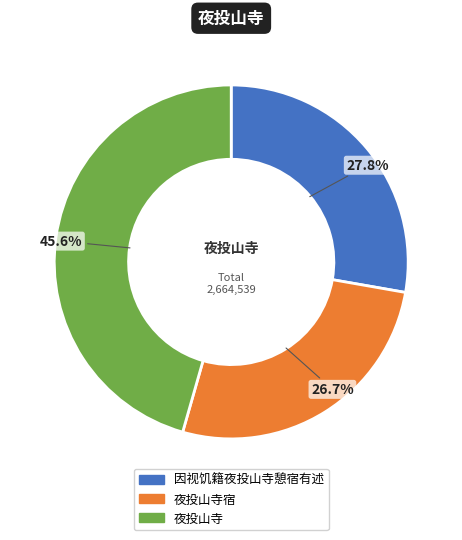

Approximately how many times larger is the value at 因视饥籍夜投山寺憩宿有述 compared to 夜投山寺宿?

1.0